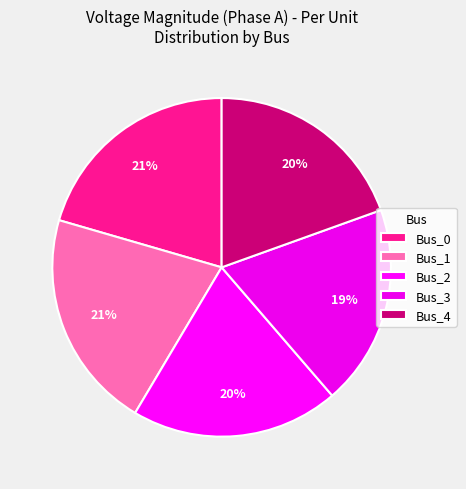

To the nearest percent, what portion does Bus_4 represent?

20%